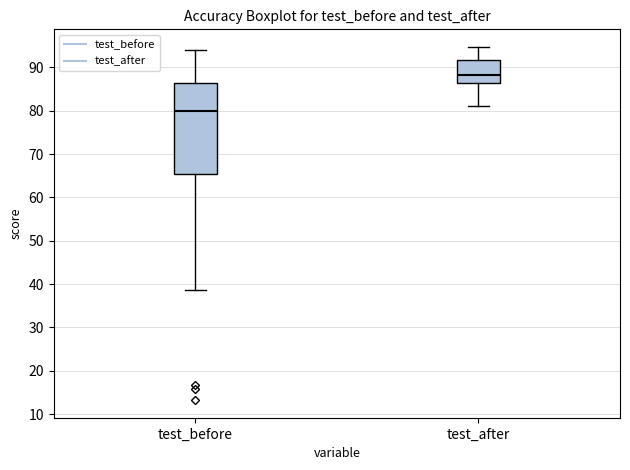

Reading left to right, transcribe this box plot: for each box, give where its median line is, the range the box spans, and where its two whiskers end, as read against the y-axis. The values are not printed on the chart, so give them approximately, as read against the axis.

test_before: median 80, box 65 to 86, whiskers 39 to 94
test_after: median 88, box 86 to 92, whiskers 81 to 95